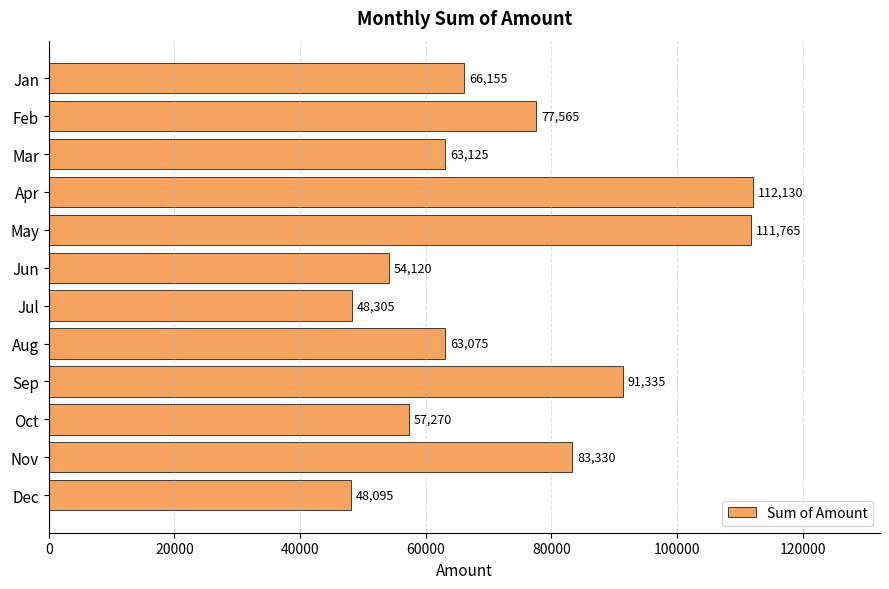

True or false: the data shows 77565 at Feb.

True